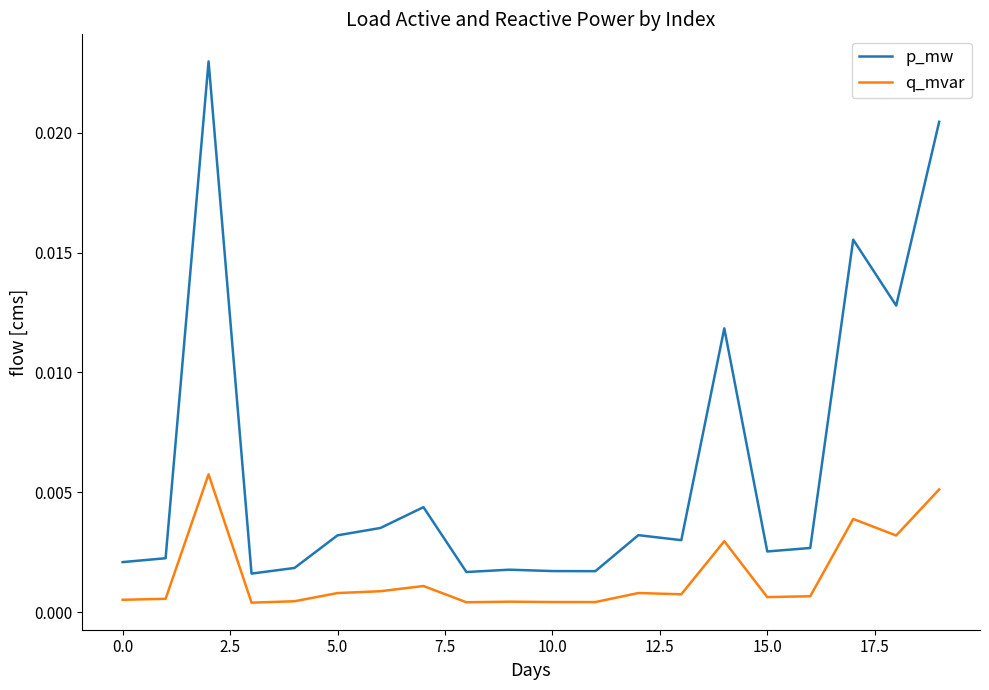

Rank the series by their maximum value, from highest to lowest.

p_mw, q_mvar